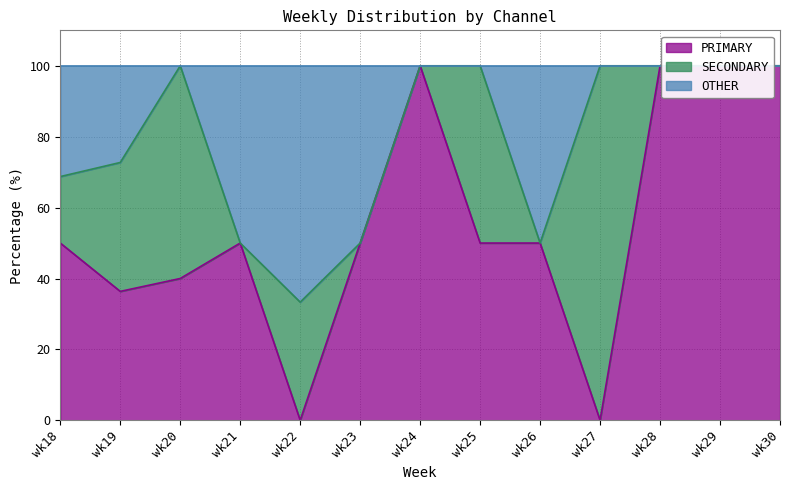

True or false: PRIMARY and OTHER intersect in this chart.

False